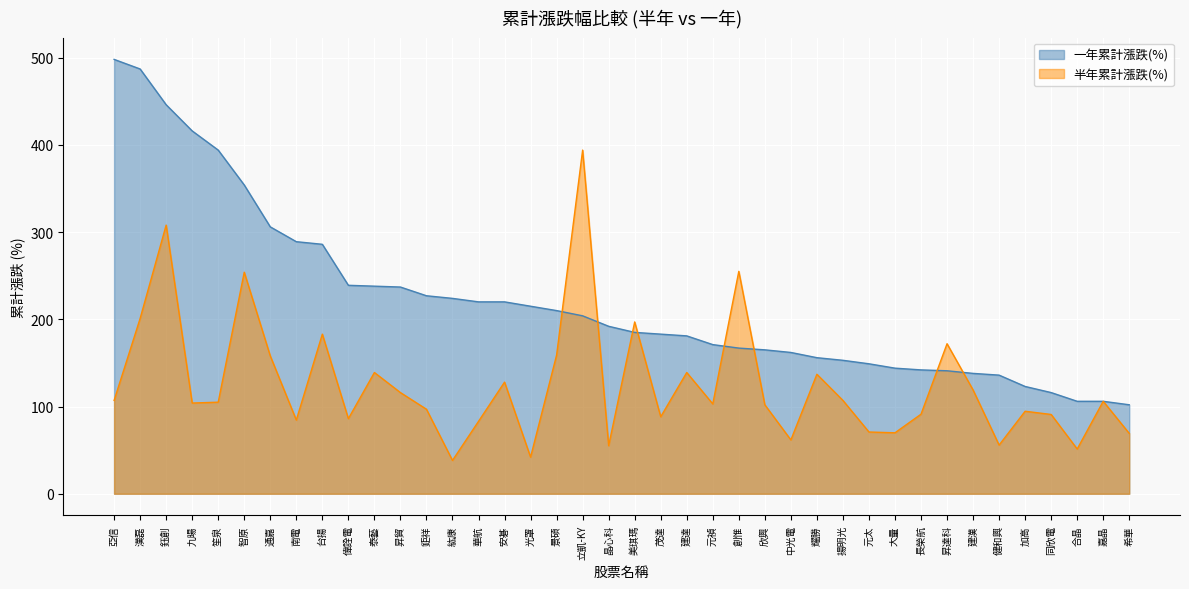

What is the sum of all 一年累計漲跌(%) values?

8828.0